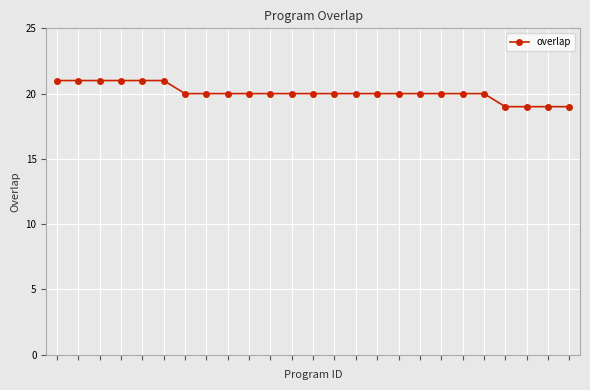

Reading left to right, list all the values displayed in this chart.

21	21	21	21	21	21	20	20	20	20	20	20	20	20	20	20	20	20	20	20	20	19	19	19	19